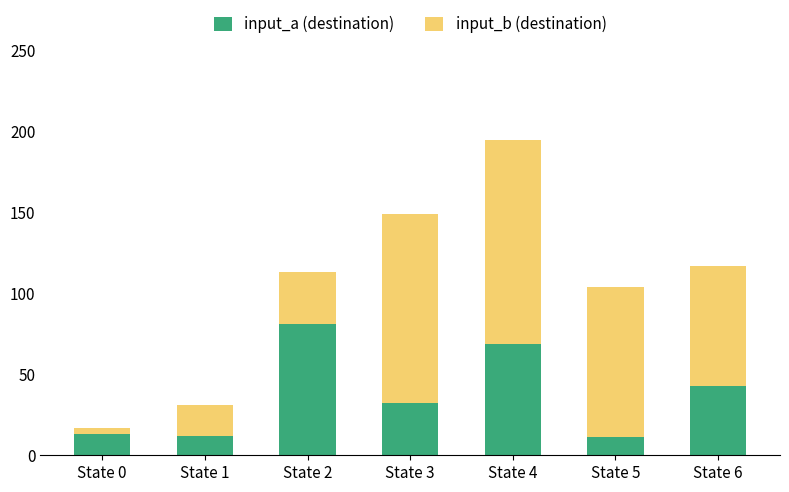

What is the highest value of the input_a (destination) series?

81